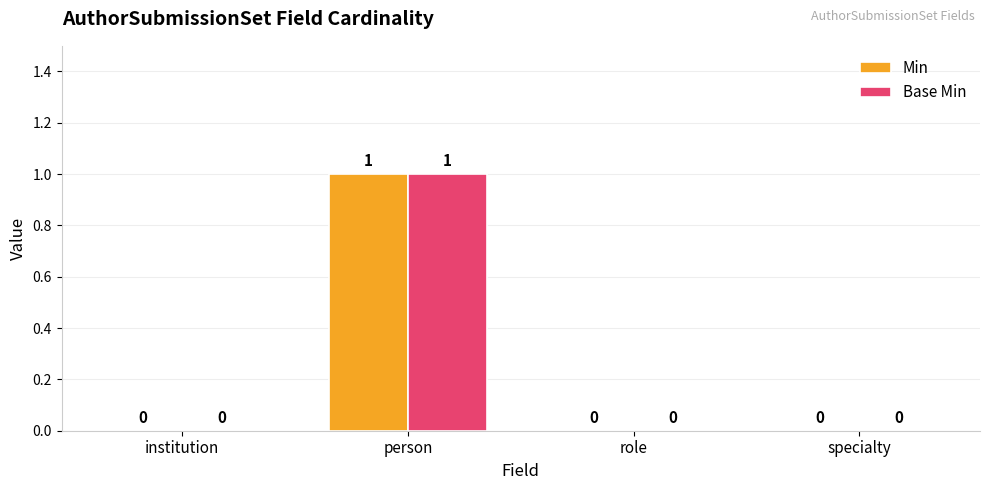

How many data points does each series have?

4